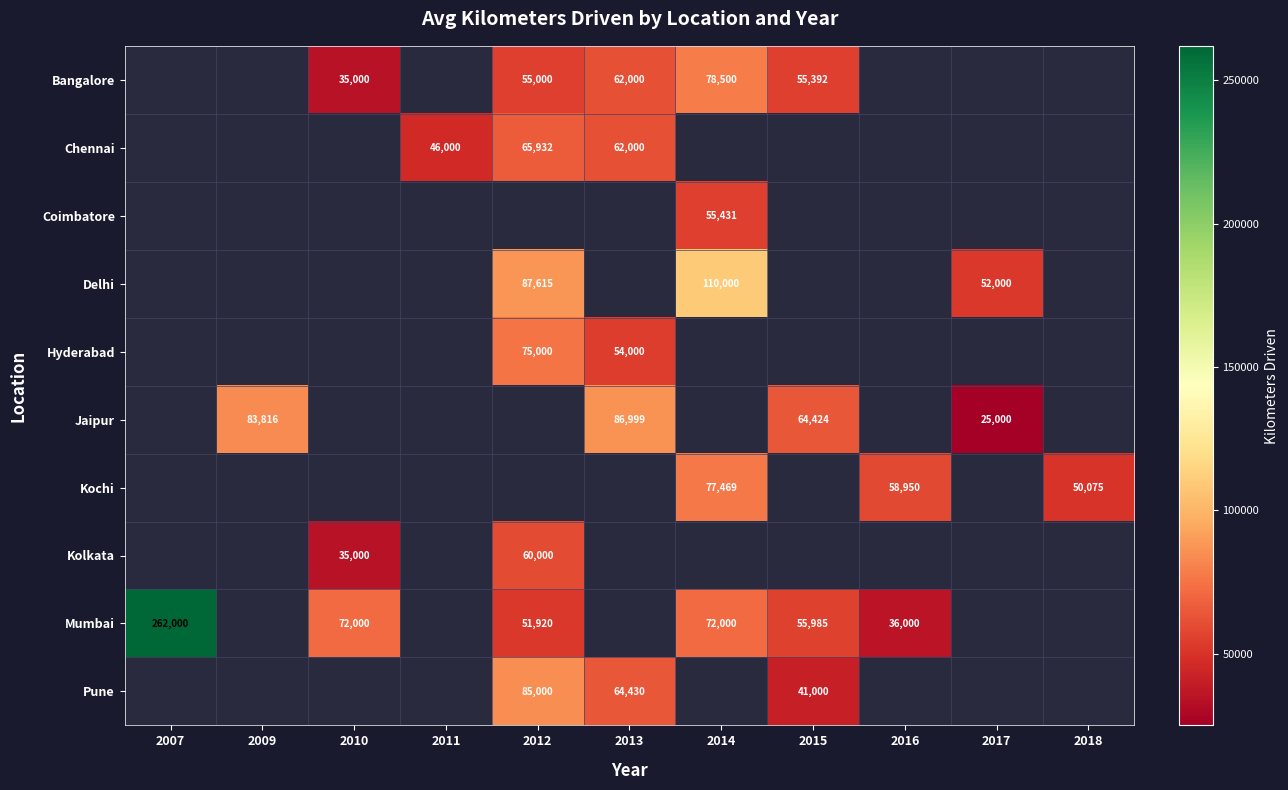

The value of Jaipur at 2009 is 83816. True or false?

True